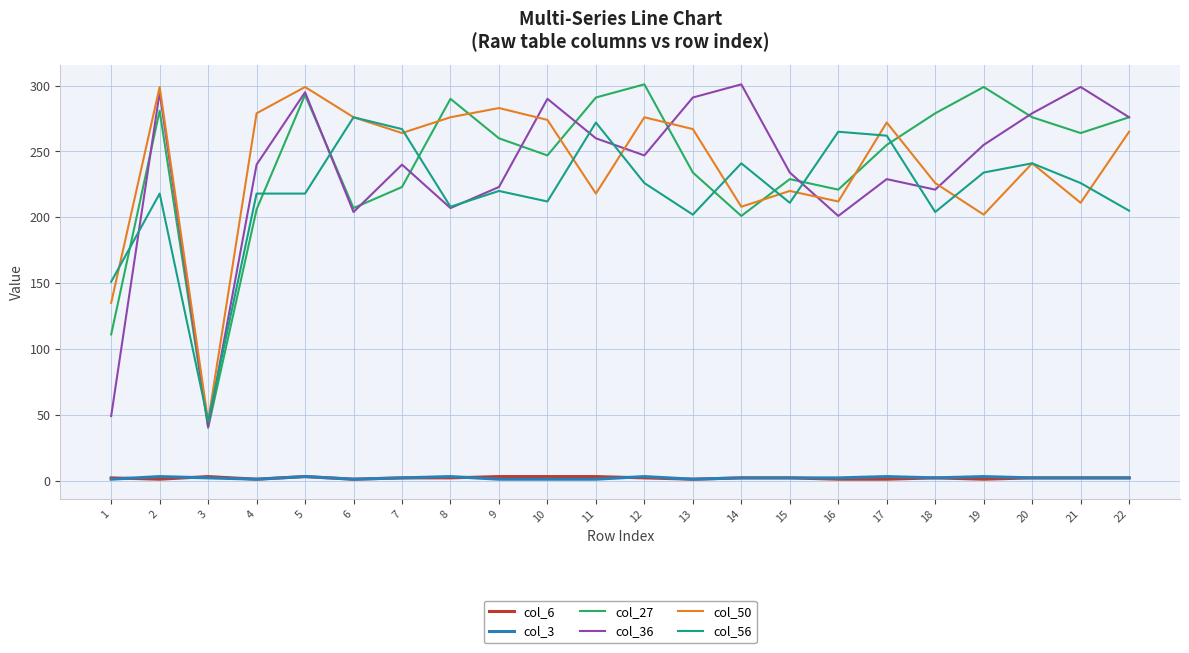

What is the total value across all series at 21?

1004